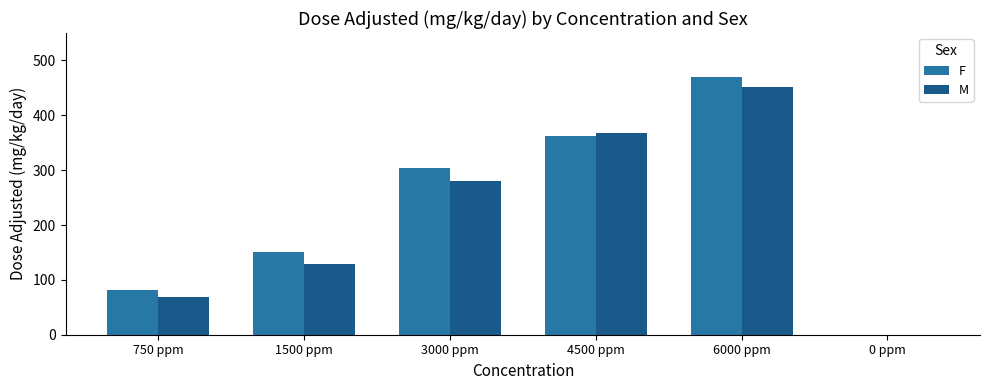

What is the sum of all F values?

1370